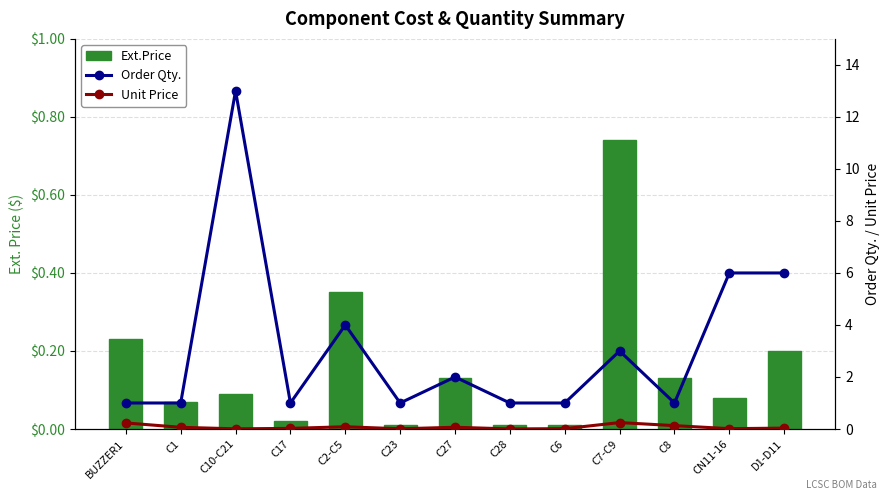

How many categories are shown in the chart?

13